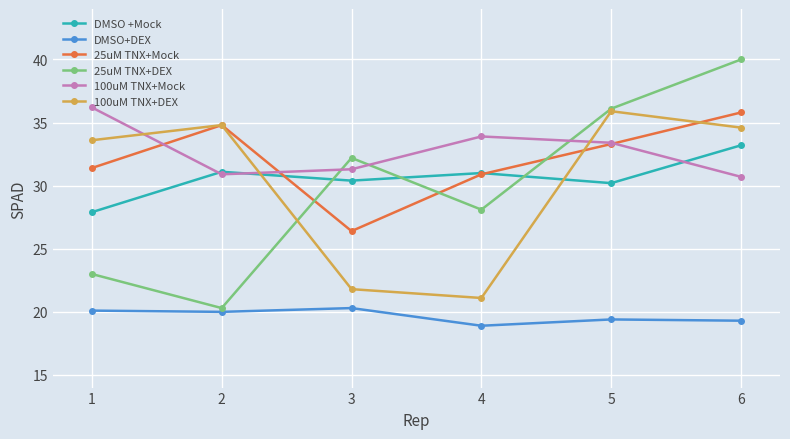

What is the minimum value for 100uM TNX+DEX?

21.1